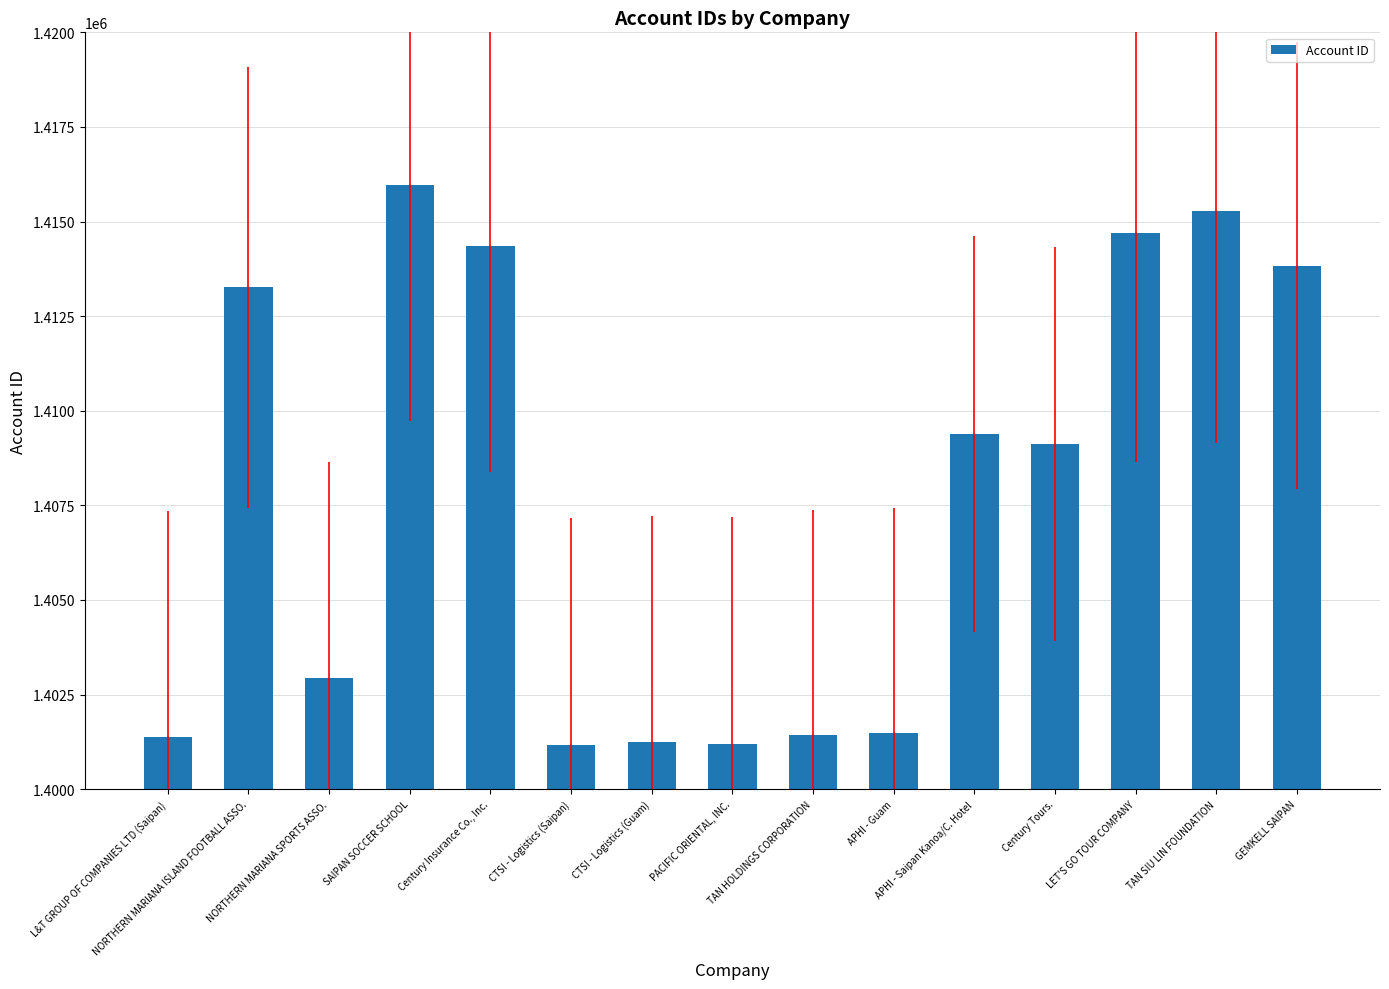

How many series are shown in this chart?

1